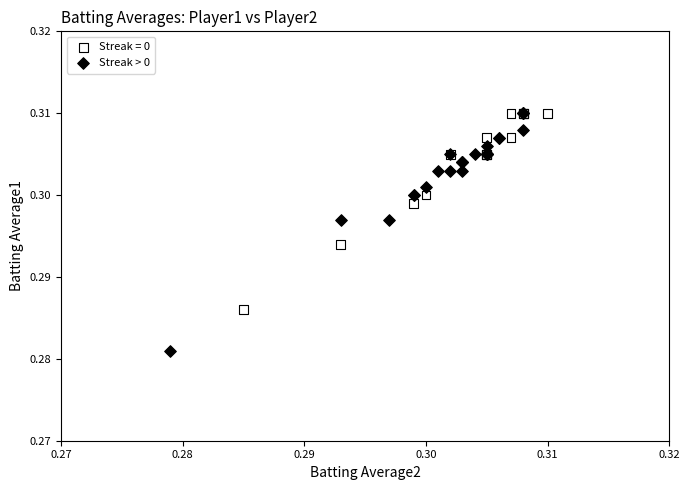

Which series has the widest spread of Y values?

Streak > 0